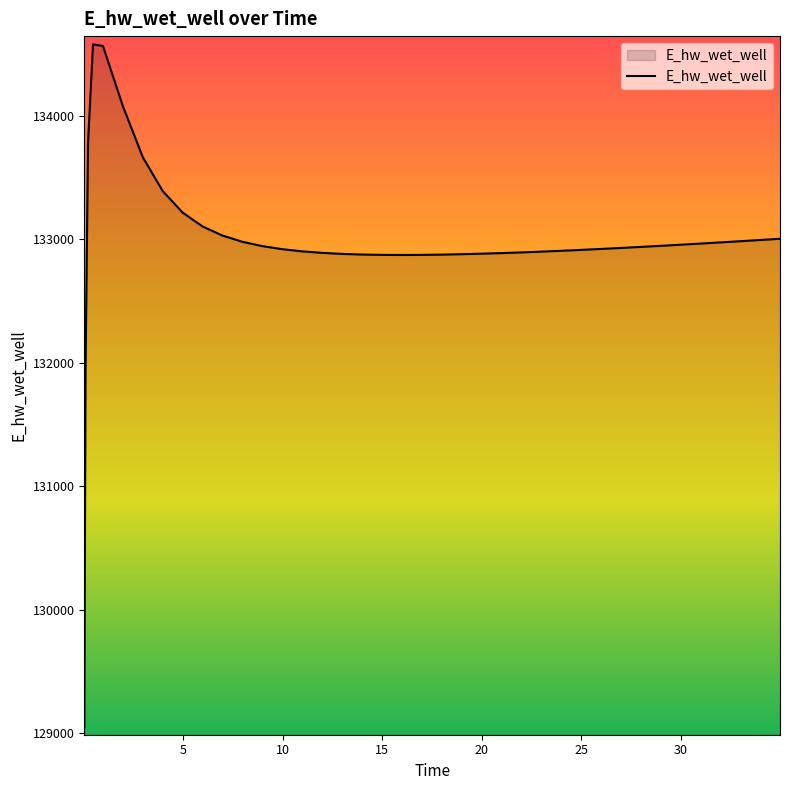

What is the smallest value displayed?

129051.6